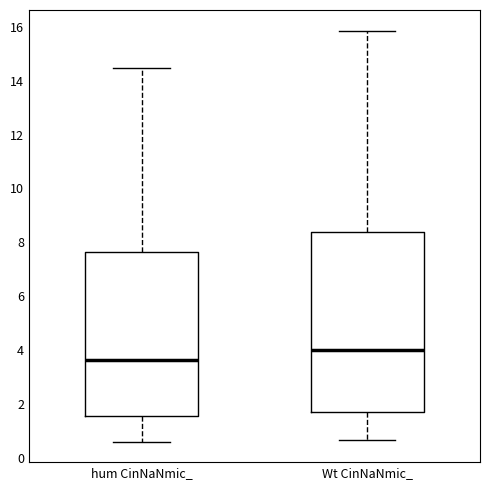

Which box's median line is the lowest?

hum CinNaNmic_